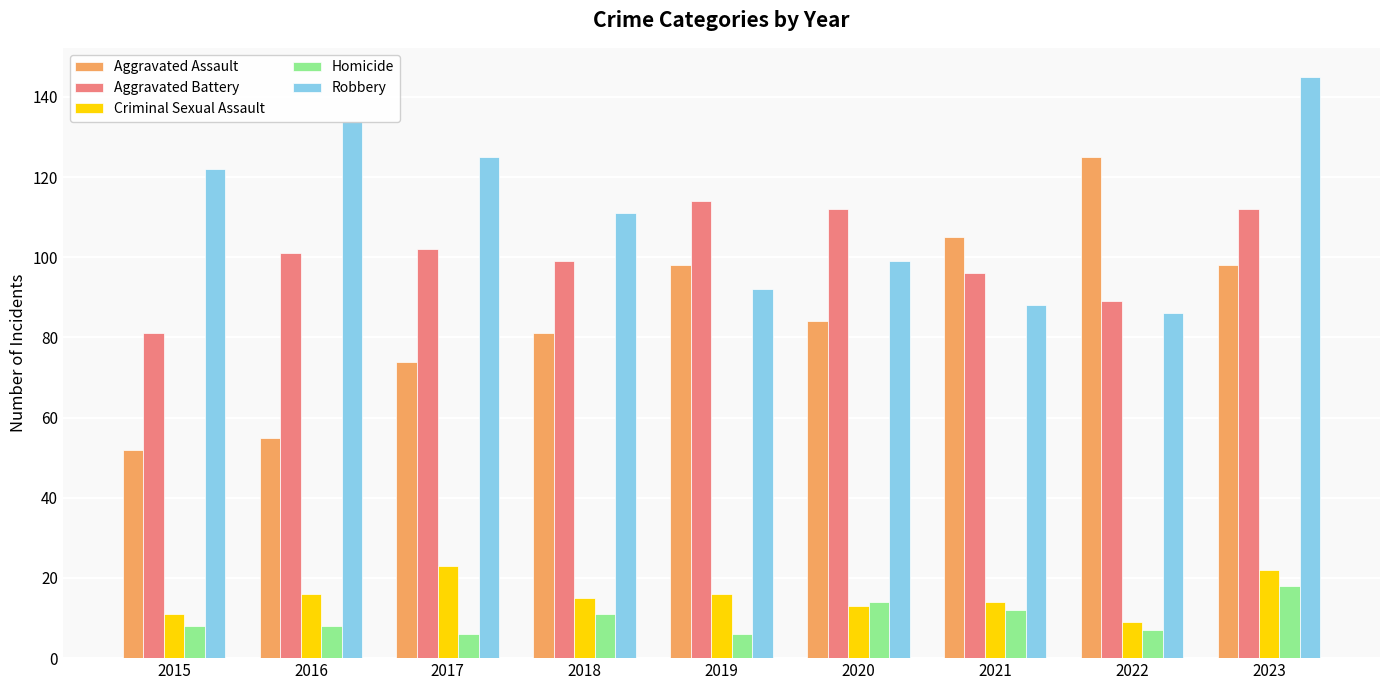

At how many categories does at least one series exceed 16?

9